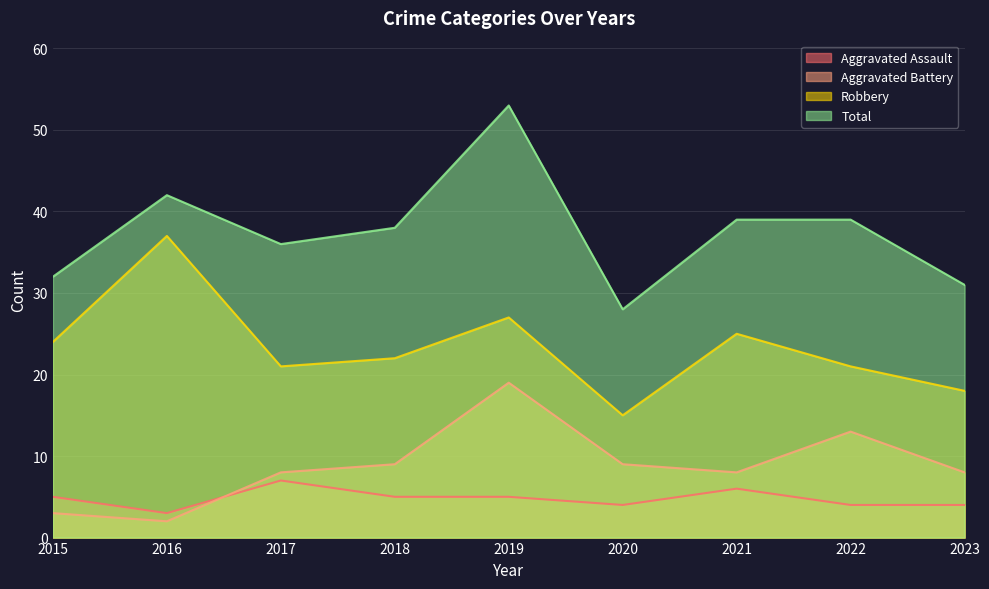

Which series has the widest spread of values?

Total